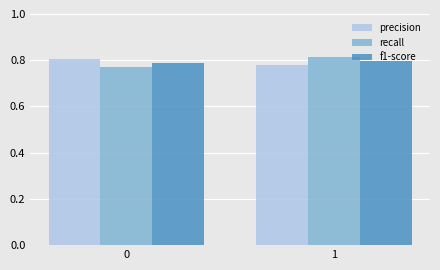

At 1, list the series in order from smallest to largest.

precision, f1-score, recall